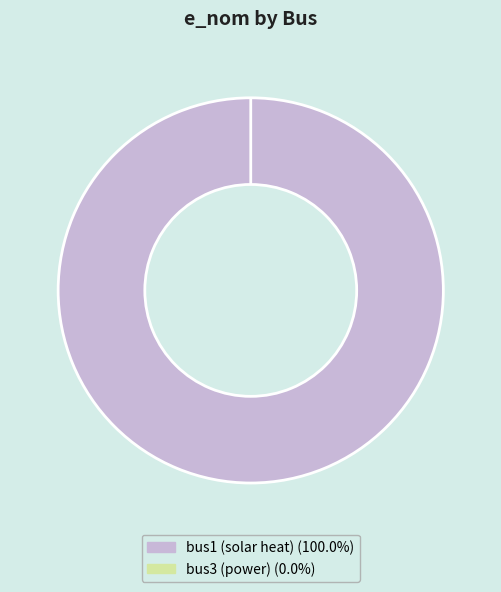

Which category accounts for the majority?

bus1